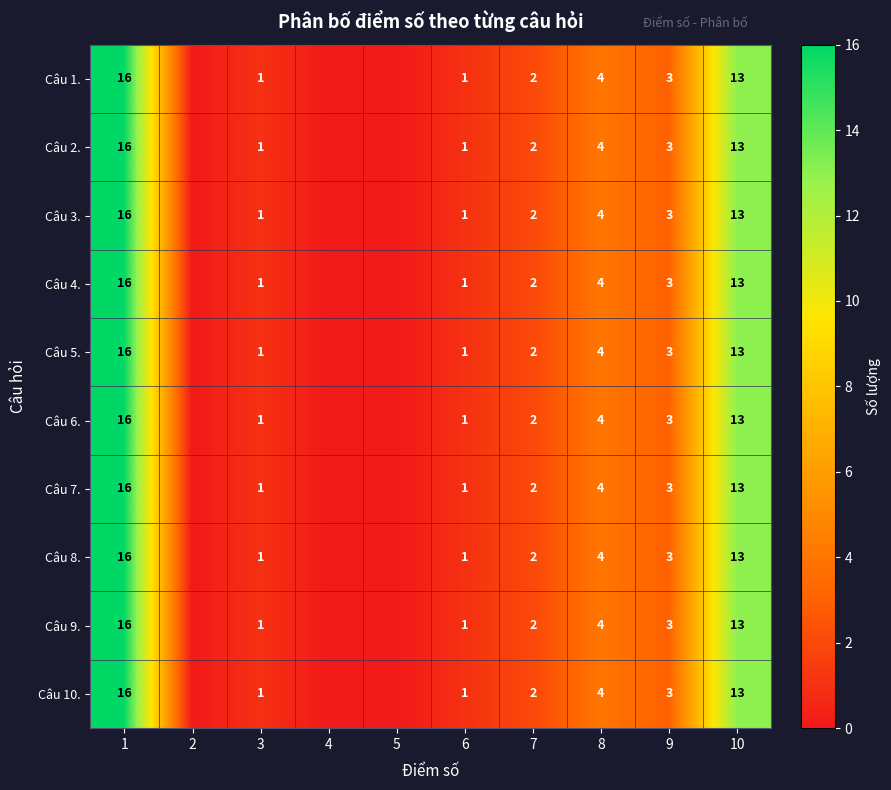

True or false: Câu 4. has a value of 13 at 10.

True